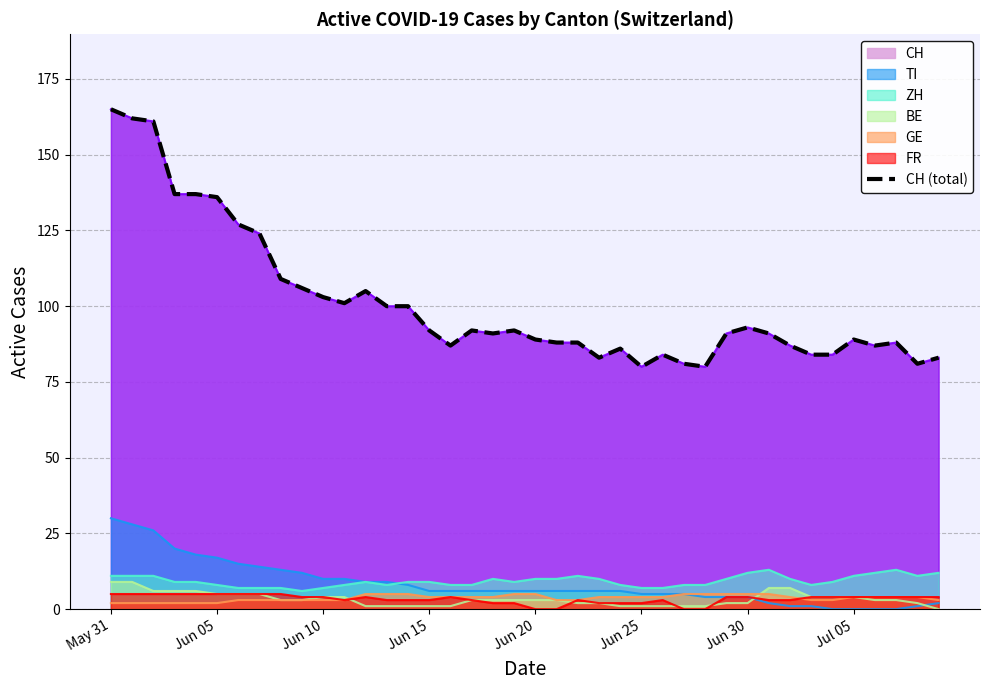

How many data points are less than 91?

18